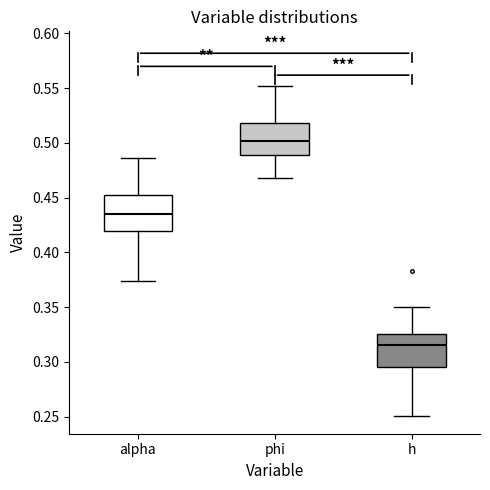

Reading left to right, read every box against the y-axis: the position of its median line, the range the box covers, and the ends of its whiskers. The values are not printed on the chart, so give them approximately, as read against the axis.

alpha: median 0.435, box 0.420 to 0.455, whiskers 0.375 to 0.485
phi: median 0.500, box 0.490 to 0.520, whiskers 0.470 to 0.550
h: median 0.315, box 0.295 to 0.325, whiskers 0.250 to 0.350